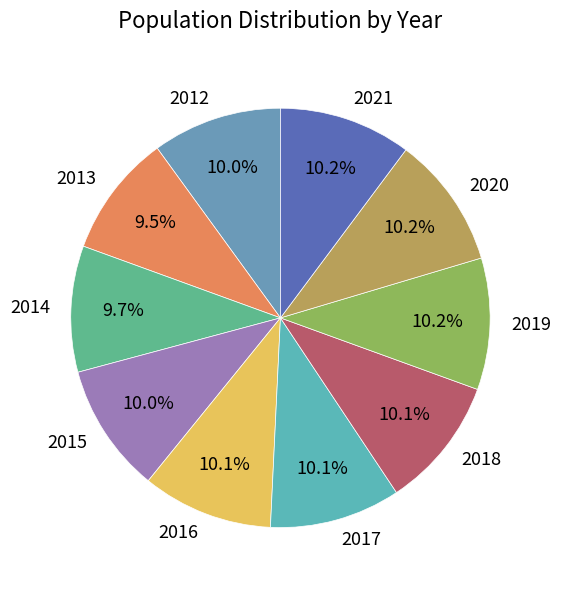

The 2015 slice represents 20% of the pie. True or false?

False